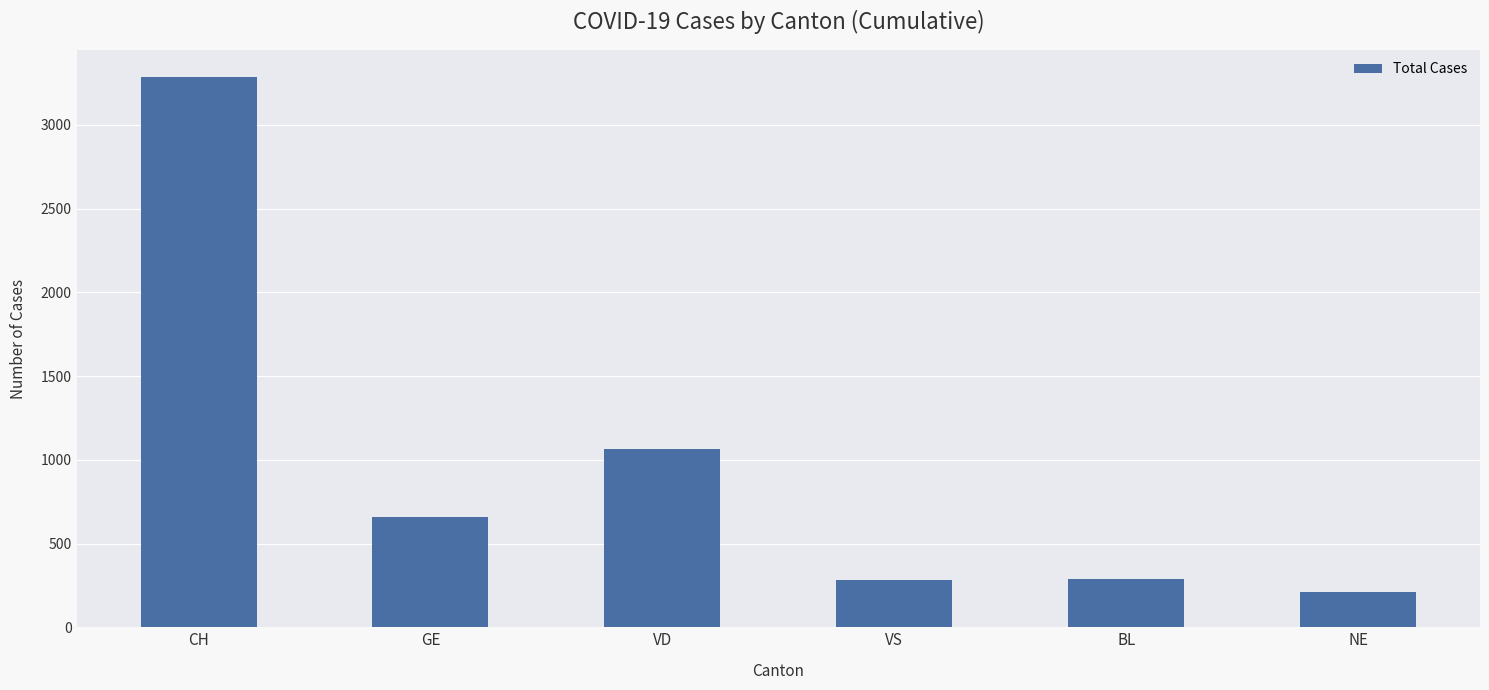

What is the change in value from CH to NE?

-3070